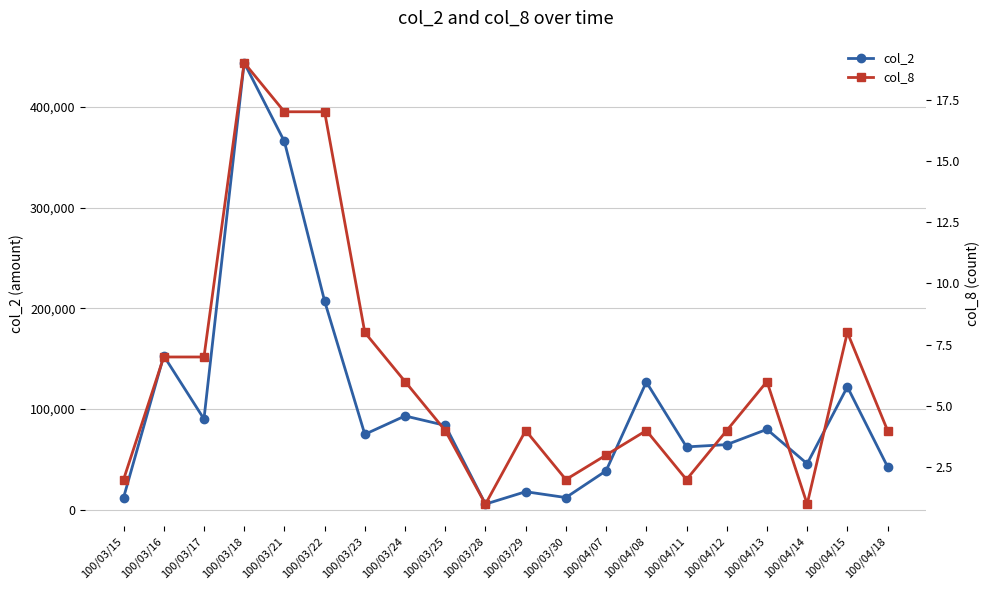

Does the chart display data point markers on the line(s)?

Yes